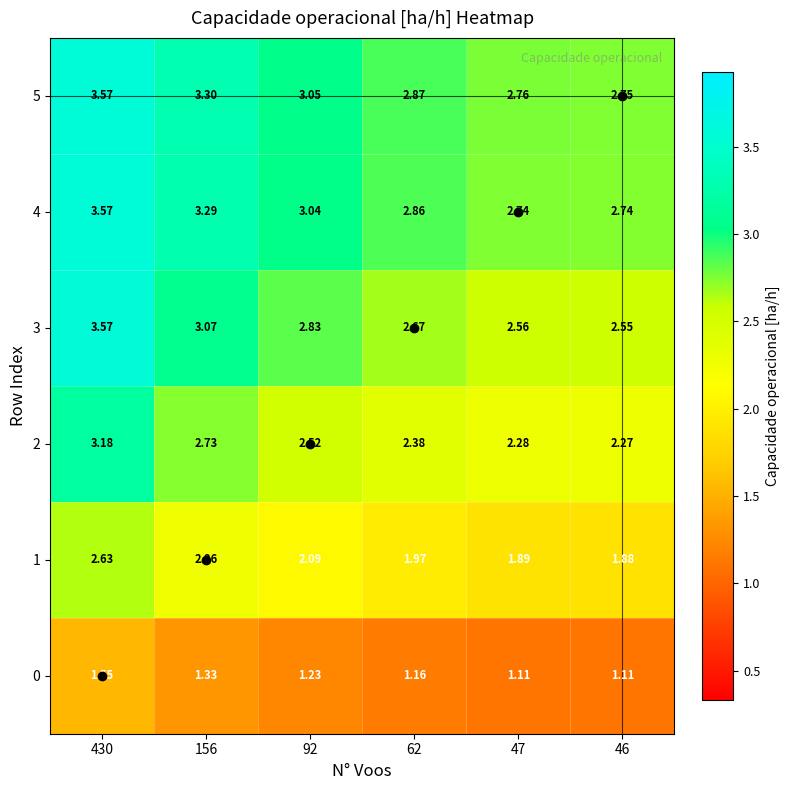

How many distinct data groups are displayed?

6